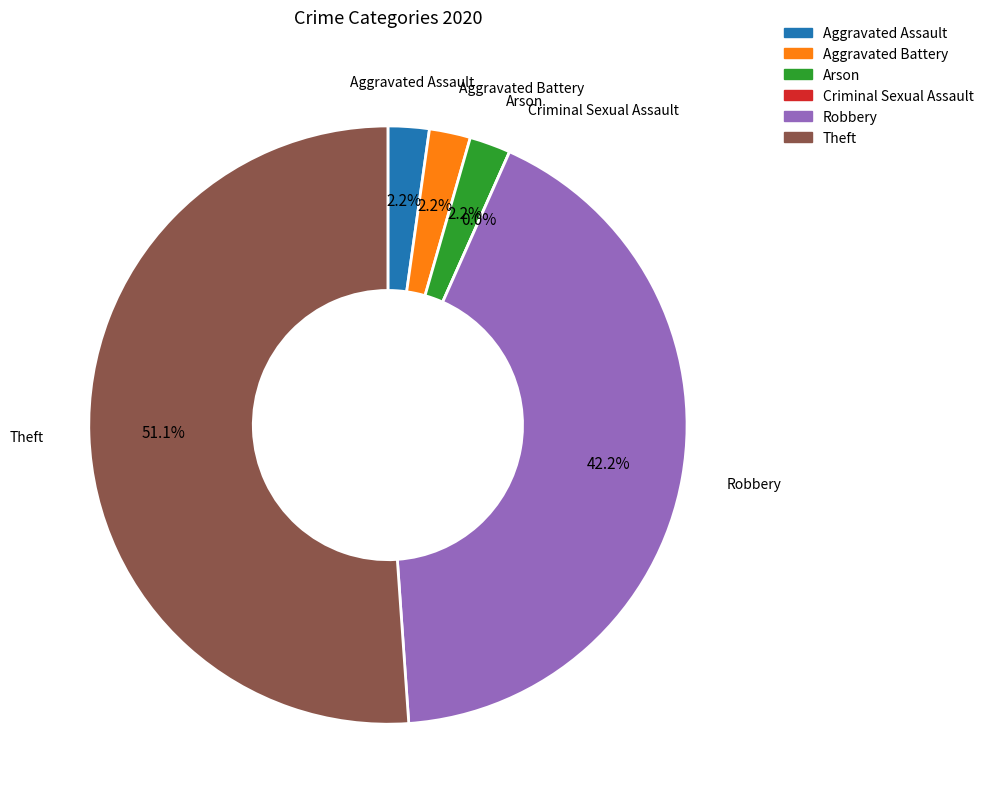

True or false: Criminal Sexual Assault accounts for 12% of the total.

False